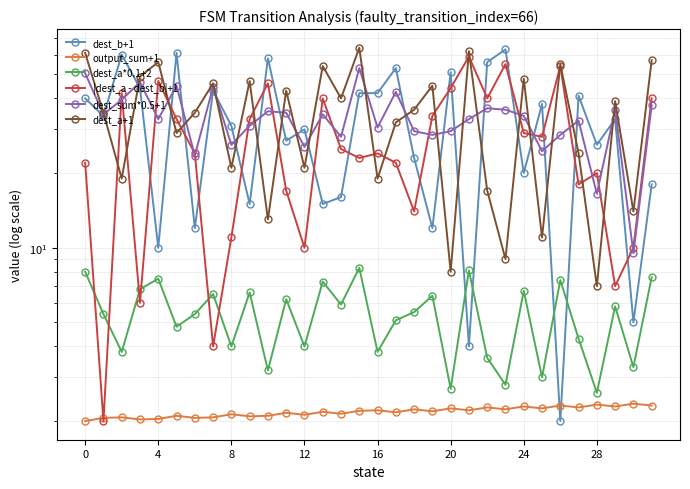

The |dest_a - dest_b|+1 series shows 44.0 at 20. True or false?

True